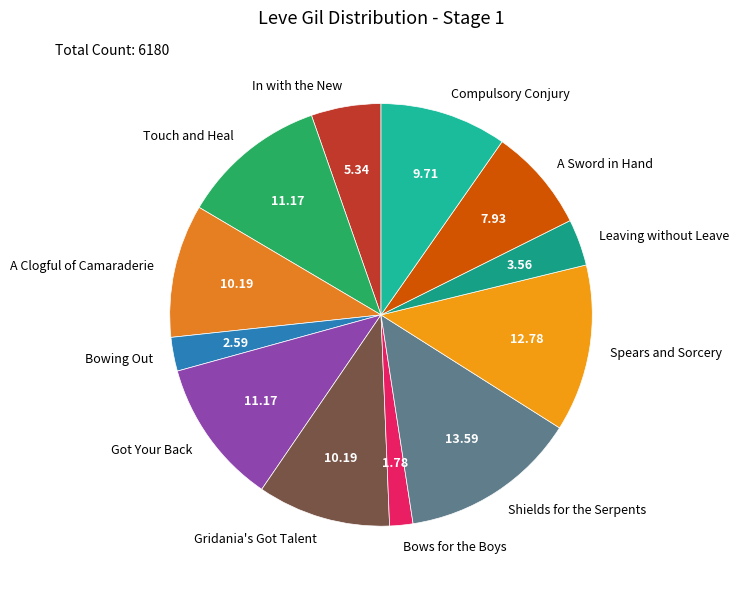

Which category has the biggest portion of the pie?

Shields for the Serpents